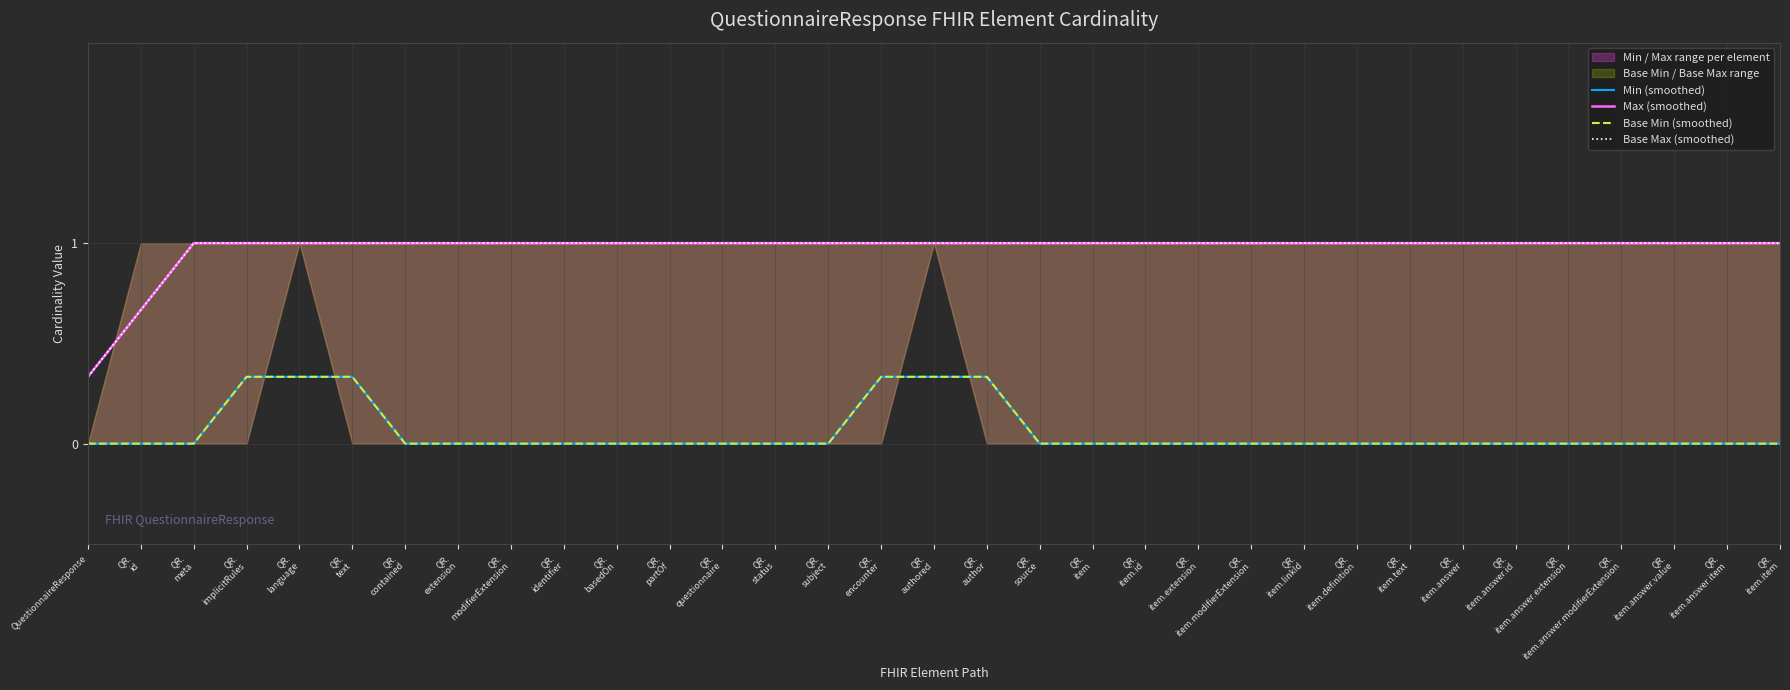

What is the difference between the maximum and minimum values in the Base Min (smoothed) series?

0.3